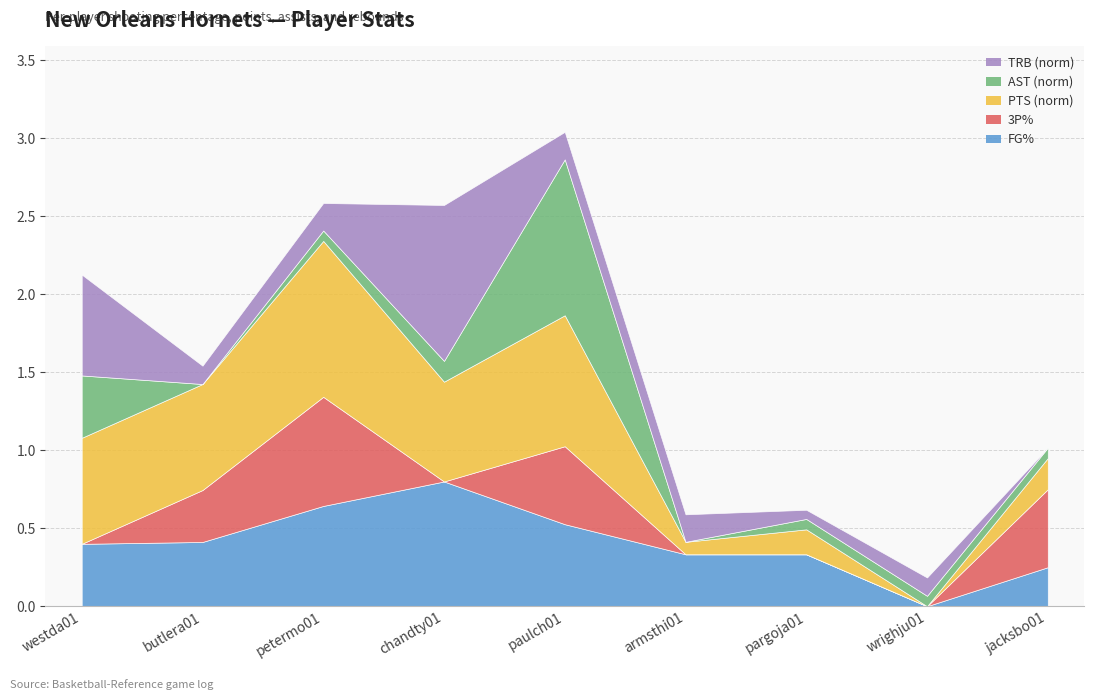

The value of AST at wrighju01 is 0.6. True or false?

False